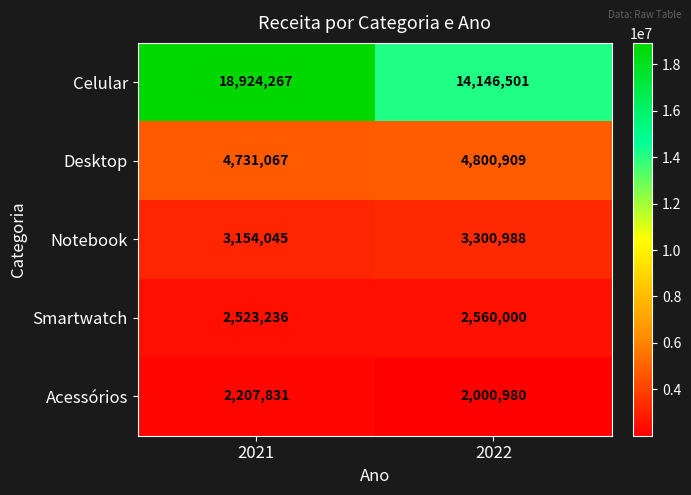

Is it true that Smartwatch equals 2560000 at 2022?

True